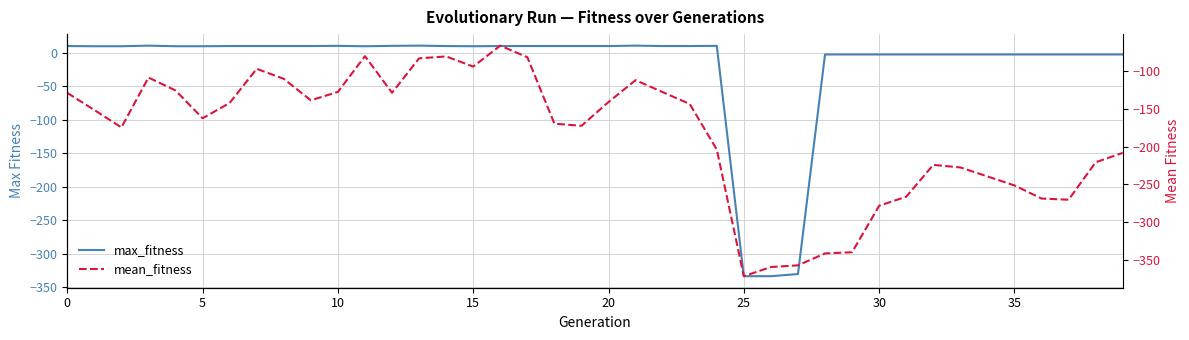

Which series has the largest total across all categories?

max_fitness